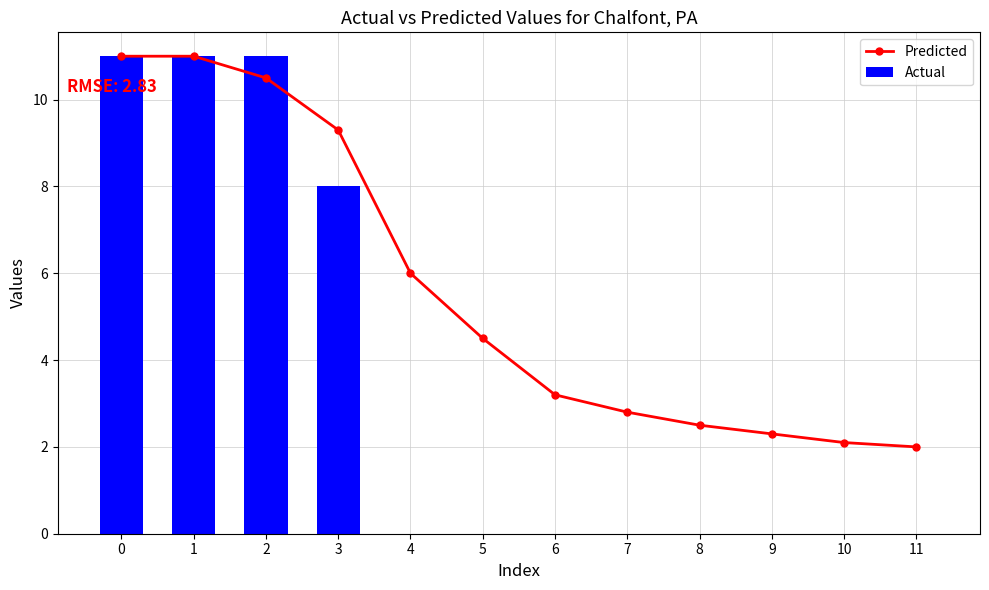

What is the total value across all series at 11?

2.0